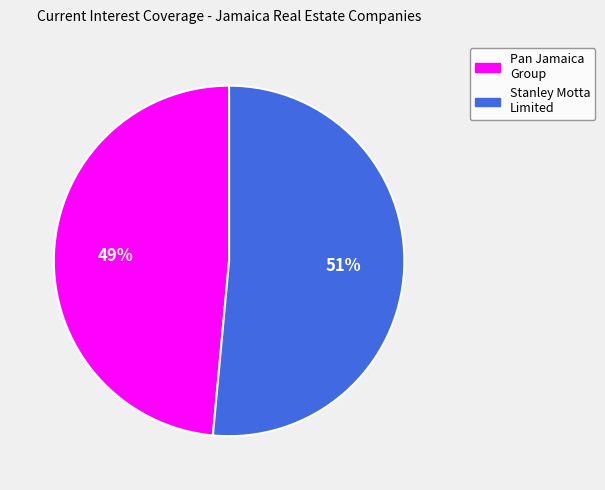

To the nearest percent, what is the average slice percentage?

50%